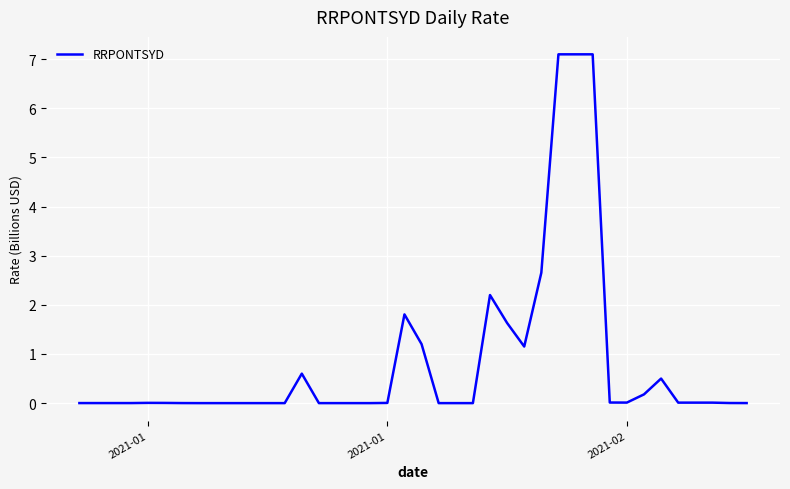

What is the greatest value displayed?

7.1